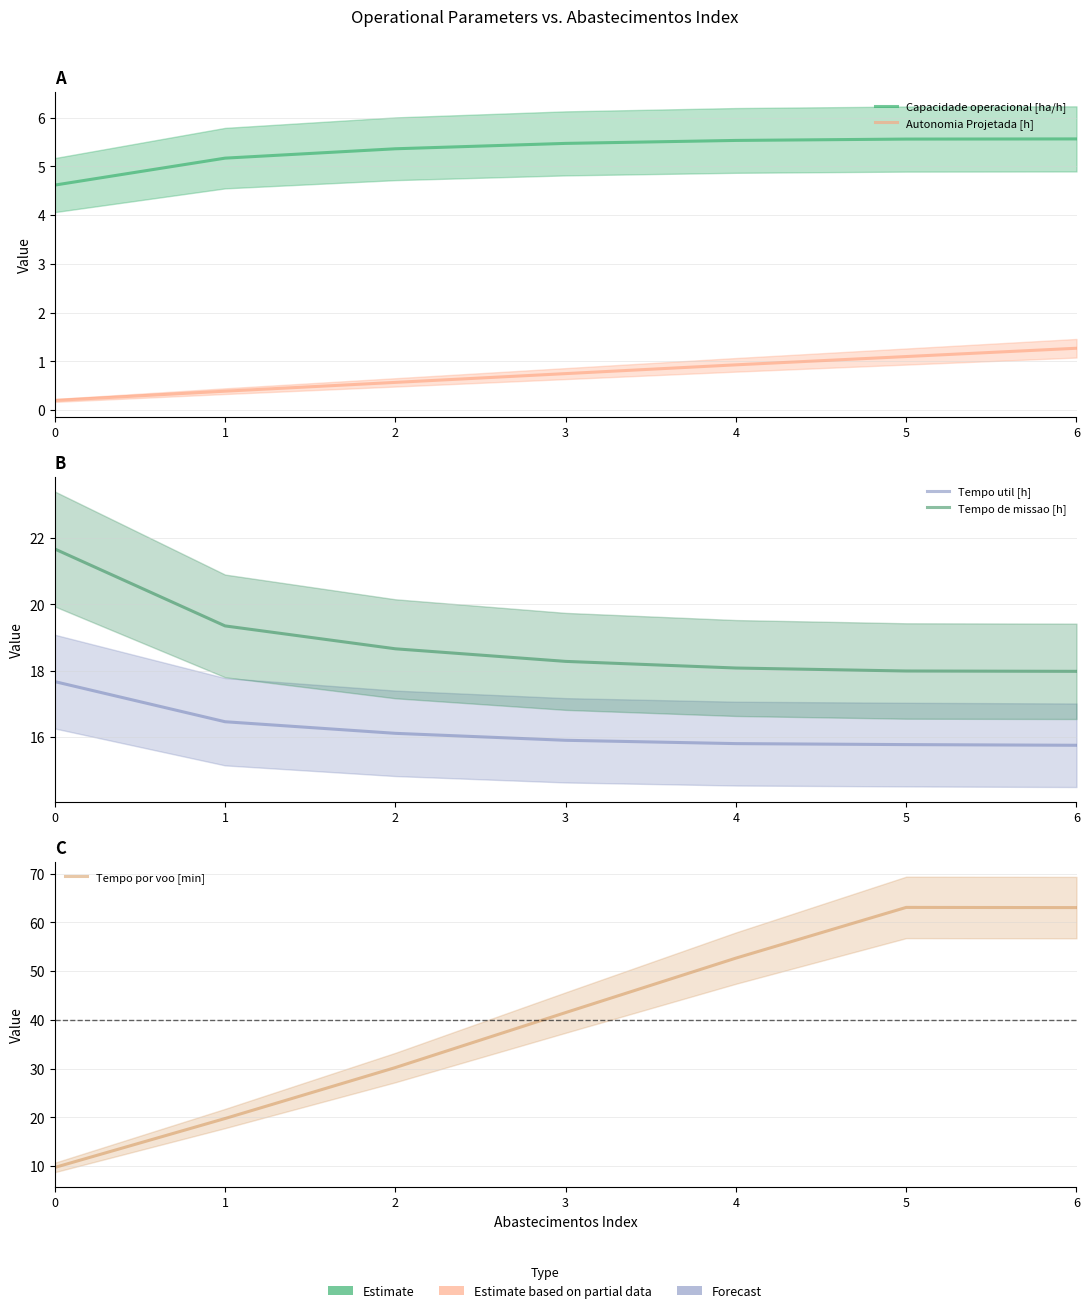

What value does the Tempo por voo [min] series have at 0?

9.7